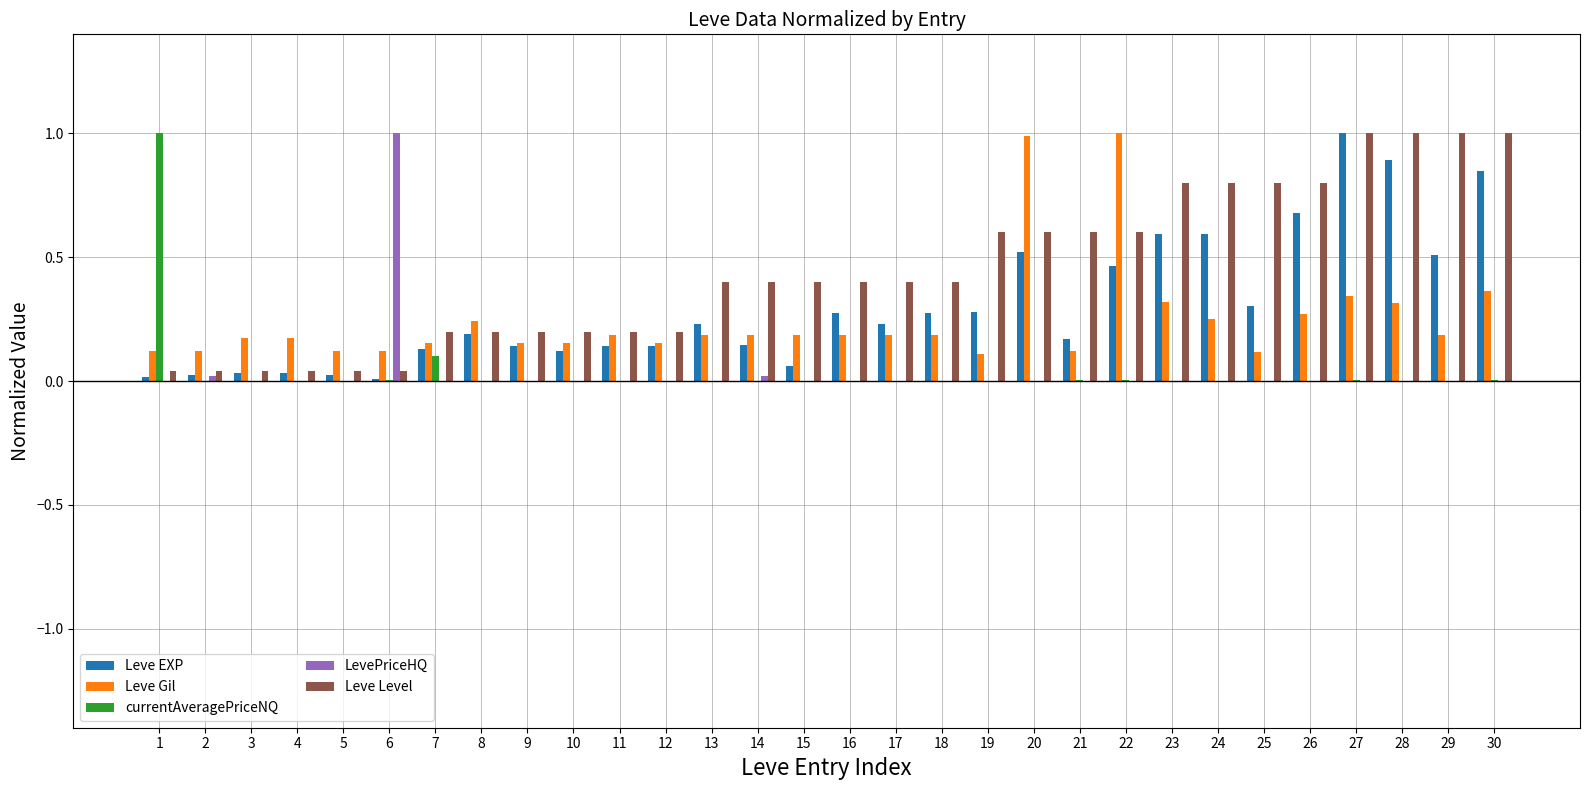

The Leve EXP series shows 0.8 at 30. True or false?

True